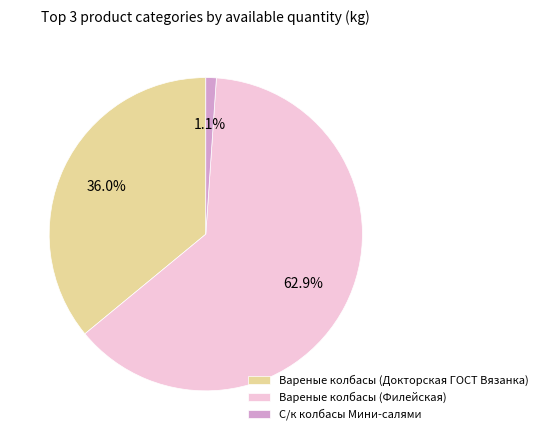

Which category has the biggest portion of the pie?

Вареные колбасы (Филейская)